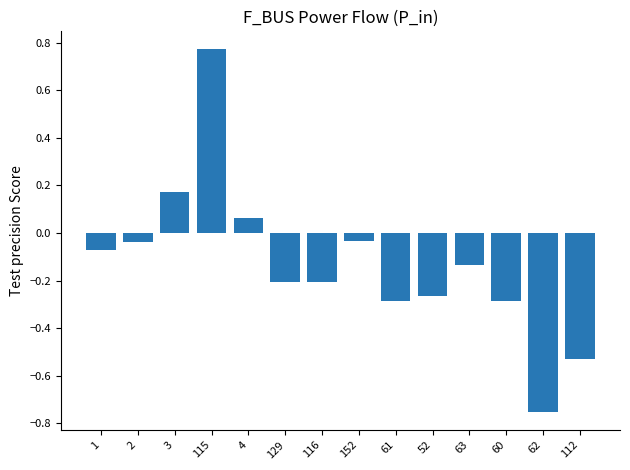

Which category has the lowest value across all series?

62